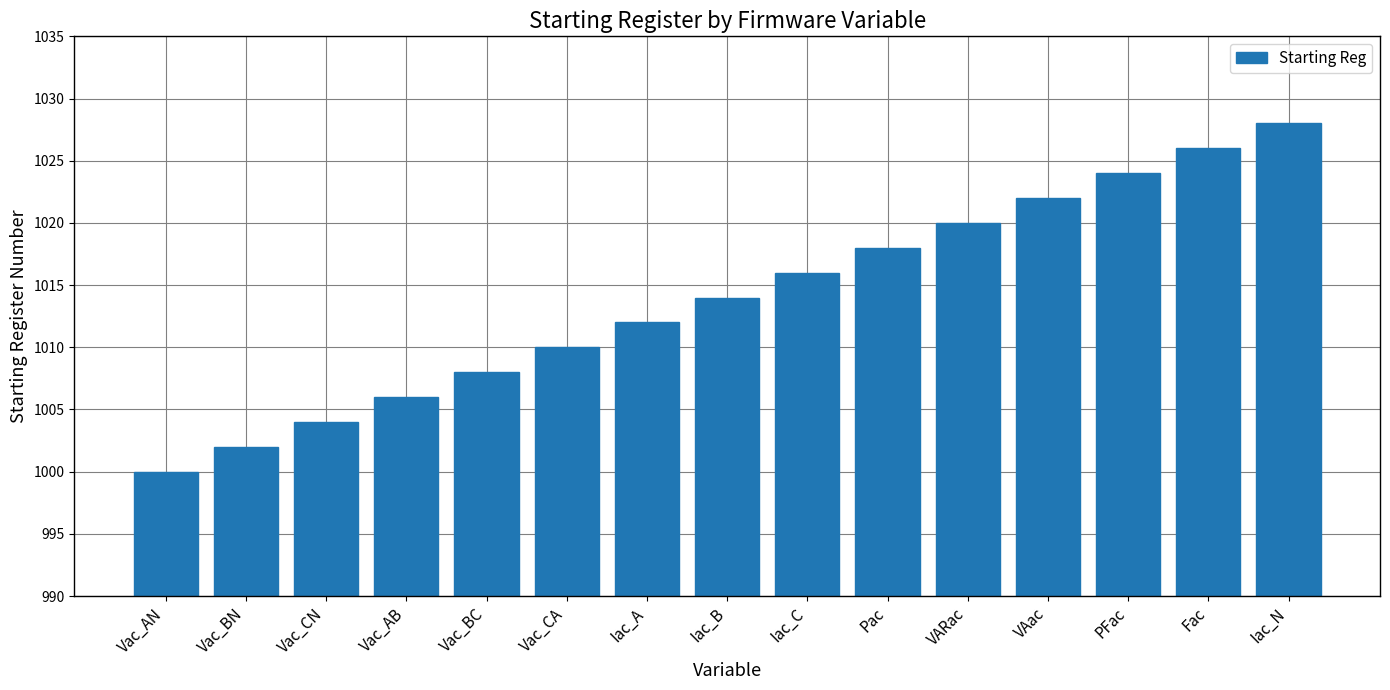

What is the approximate value at Vac_AB, to the nearest 10?

1010